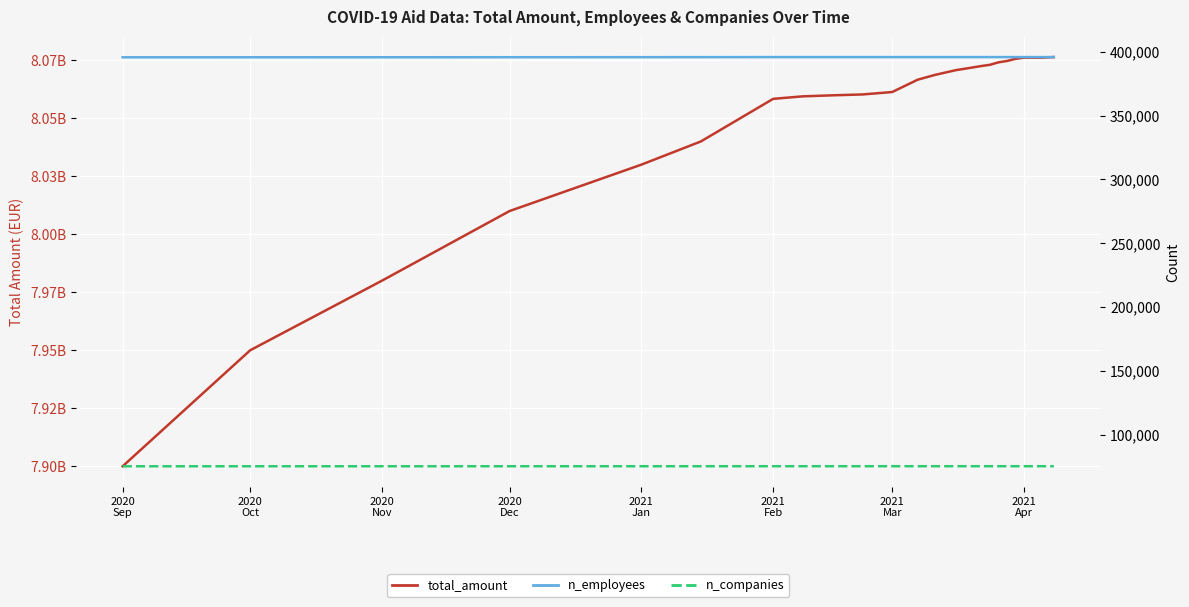

True or false: total_amount and n_employees cross at least once.

False